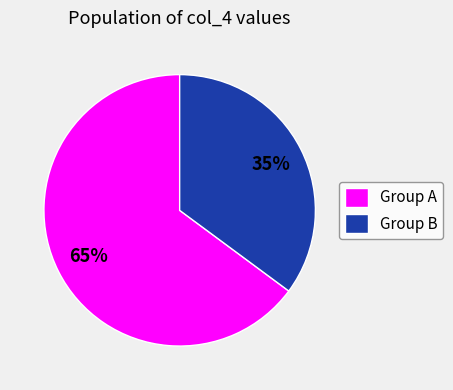

How many segments does this pie chart have?

2